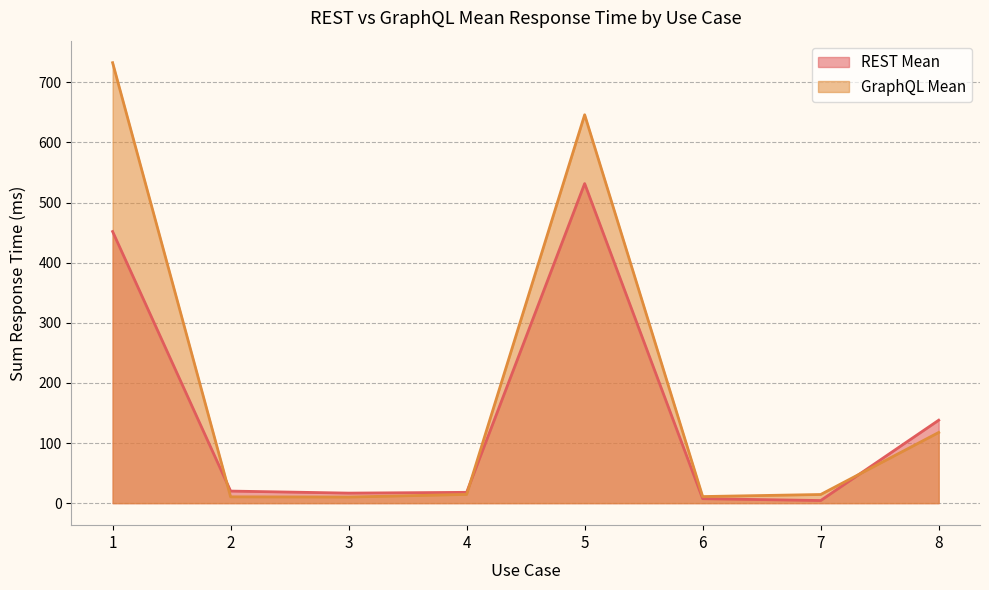

The REST Mean series shows 531.7 at 5. True or false?

True